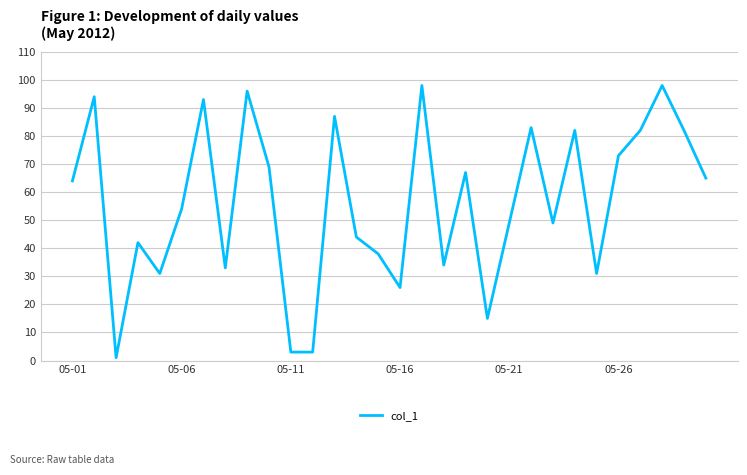

True or false: there are more than 2 points higher than both neighbors.

True